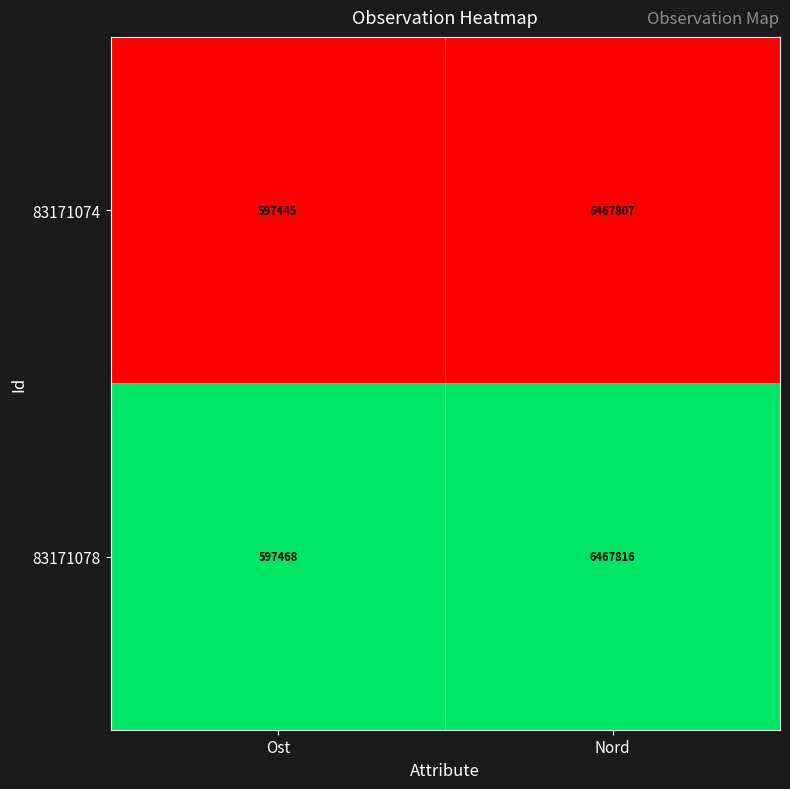

What is the difference between the 83171074 values at Nord and Ost?

5870362